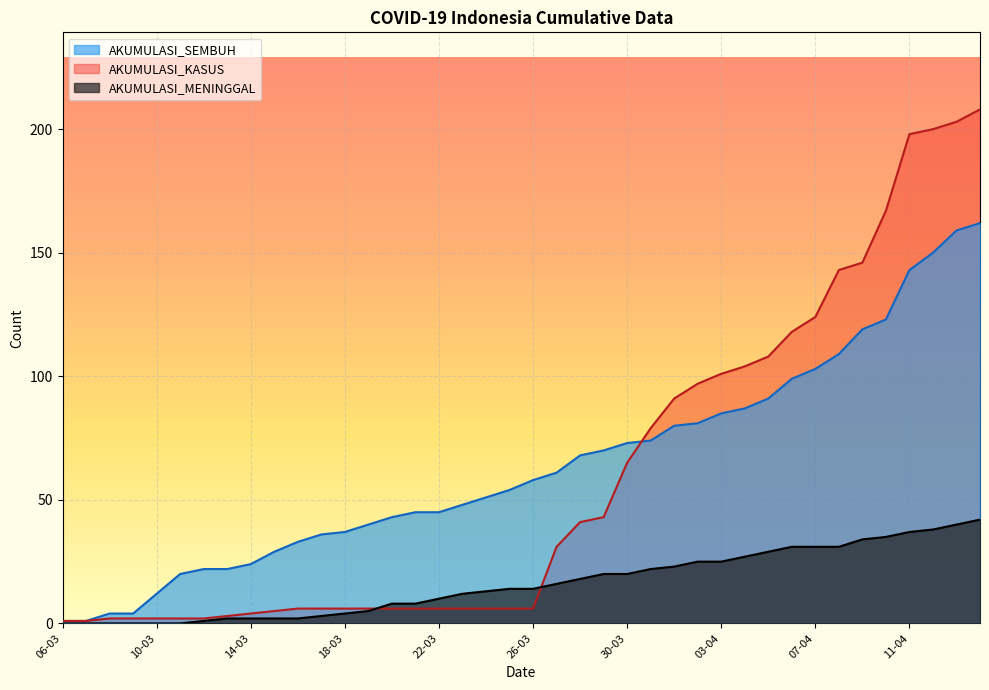

How many intersections are there between AKUMULASI_SEMBUH and AKUMULASI_KASUS?

1